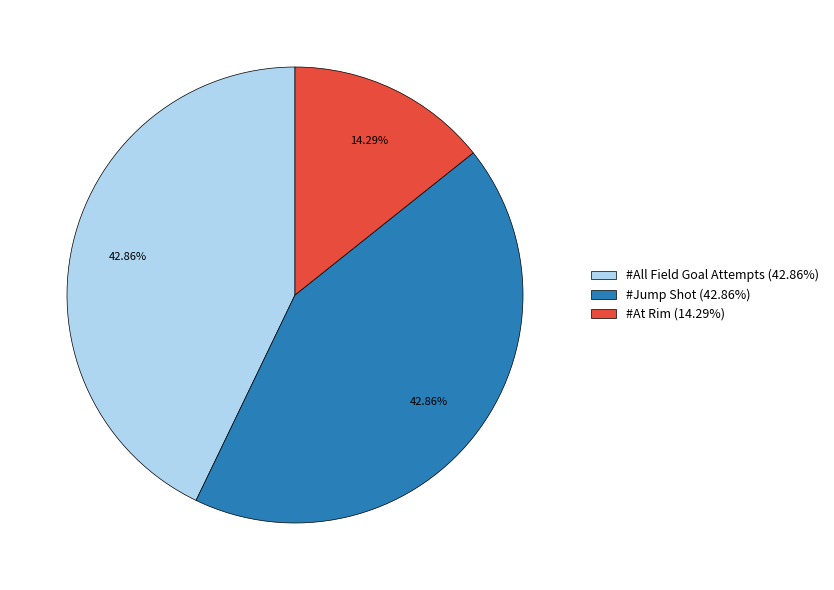

What is the ratio of the value at #At Rim (14.29%) to the value at #All Field Goal Attempts (42.86%)?

0.3